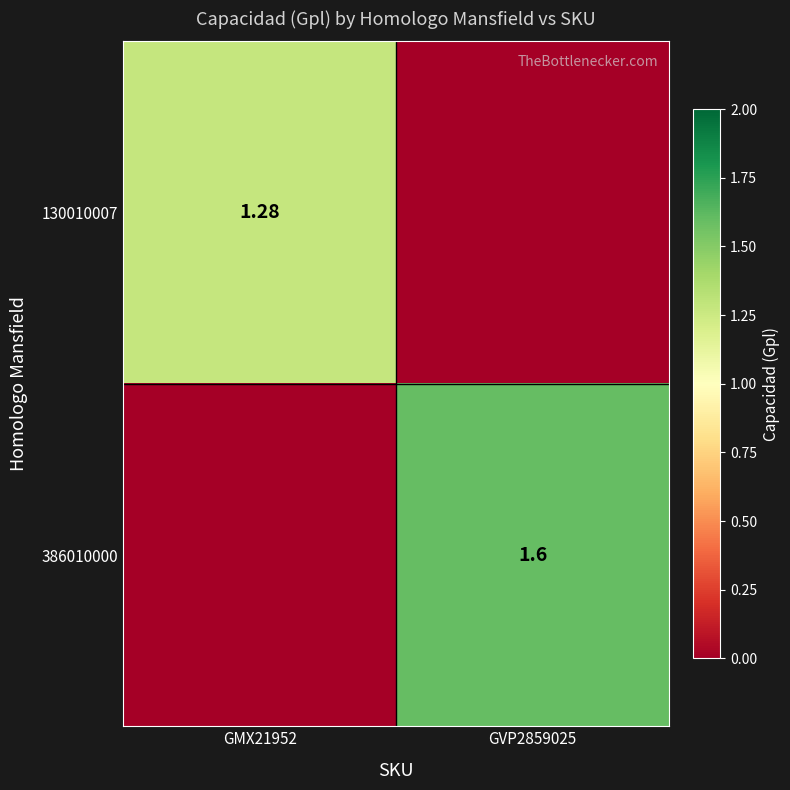

Between GMX21952 and GVP2859025, which series saw the biggest shift?

386010000